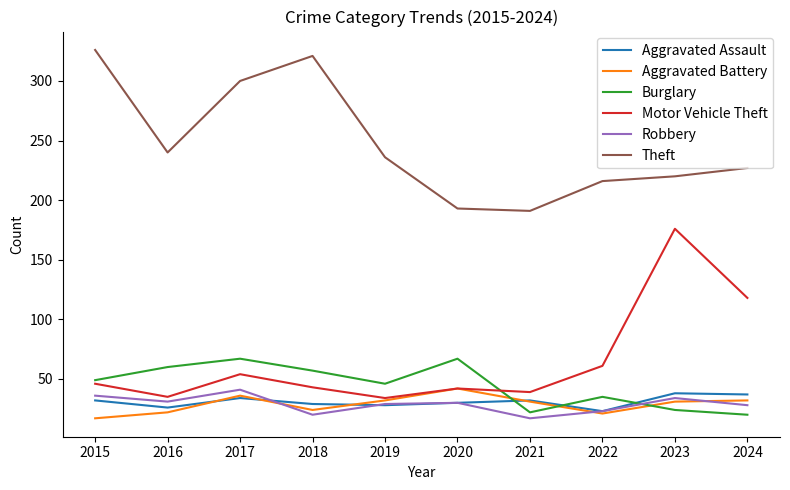

True or false: Aggravated Battery and Robbery cross at least once.

True